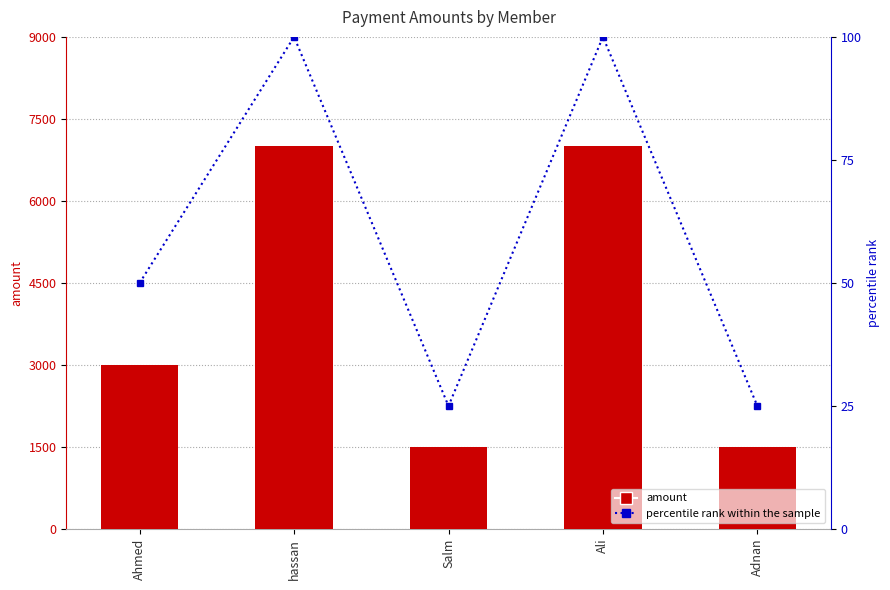

Which series has the widest spread of values?

amount